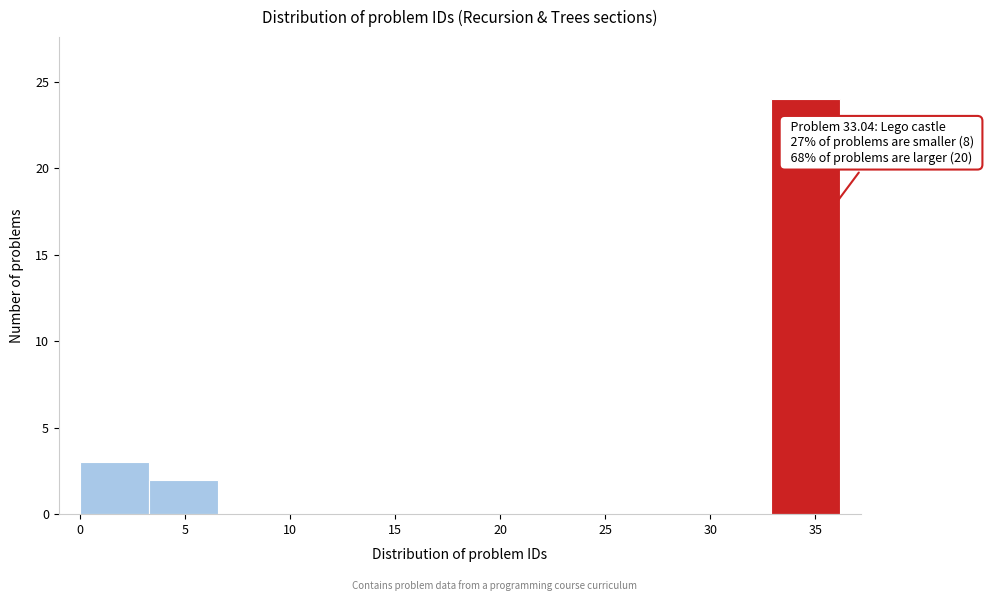

Over which range of the x-axis is the bar tallest?

33.0 to 36.0